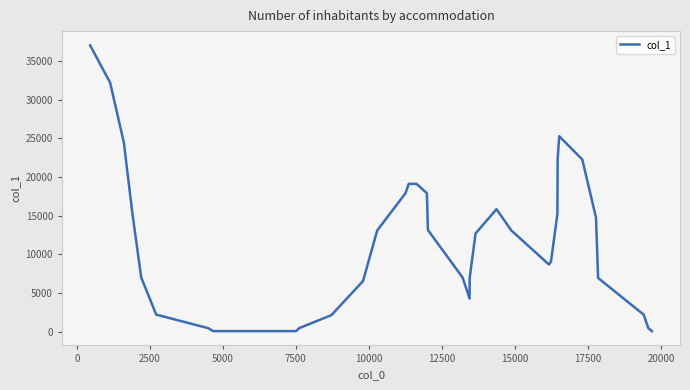

What is the greatest value displayed?

37023.1